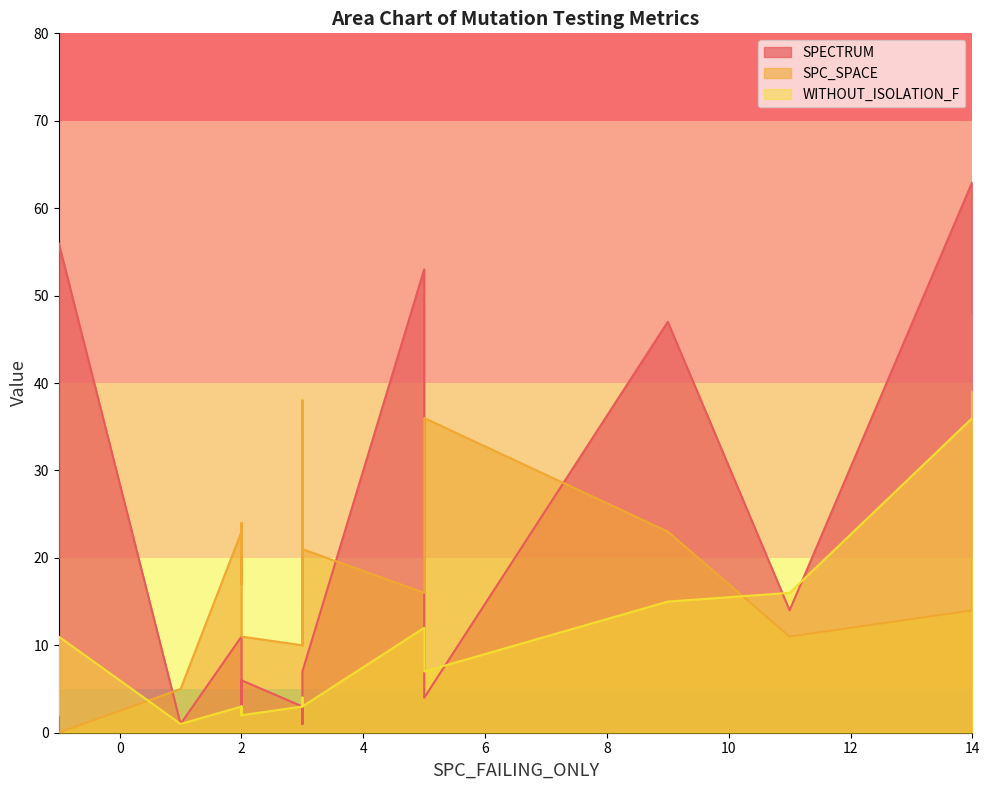

The value of SPC_SPACE at 2 is 17. True or false?

True